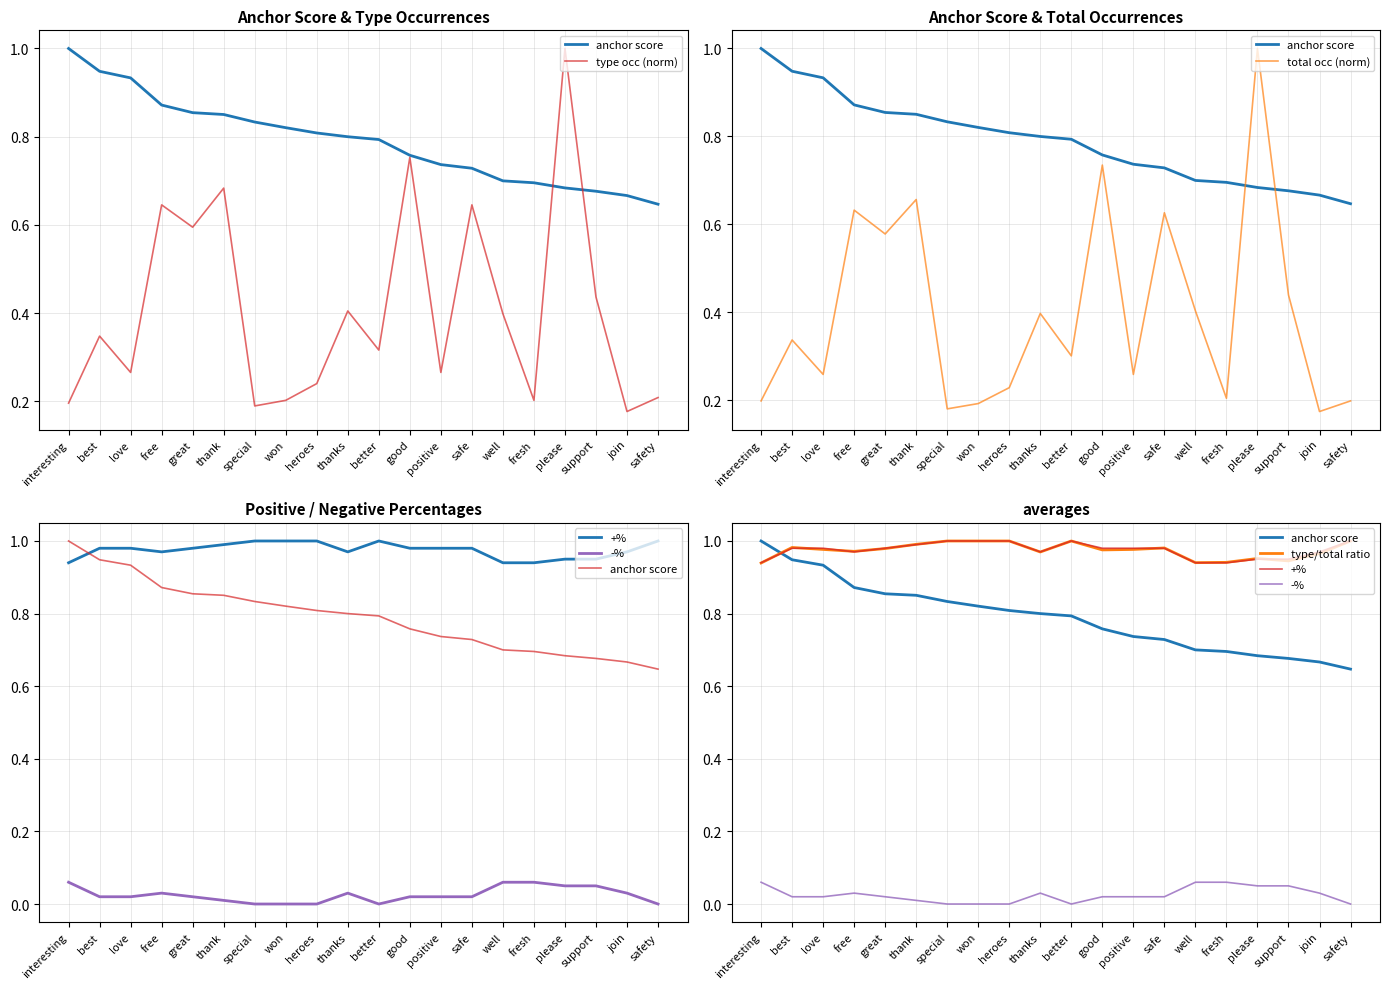

What is the average value of the +% series?

1.0